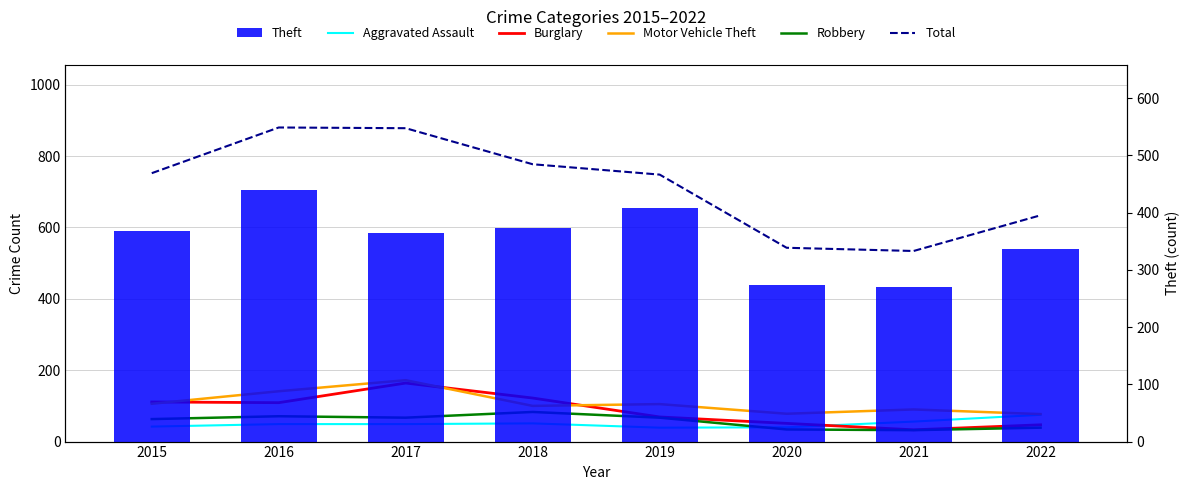

How many data points in Total are less than 752?

4